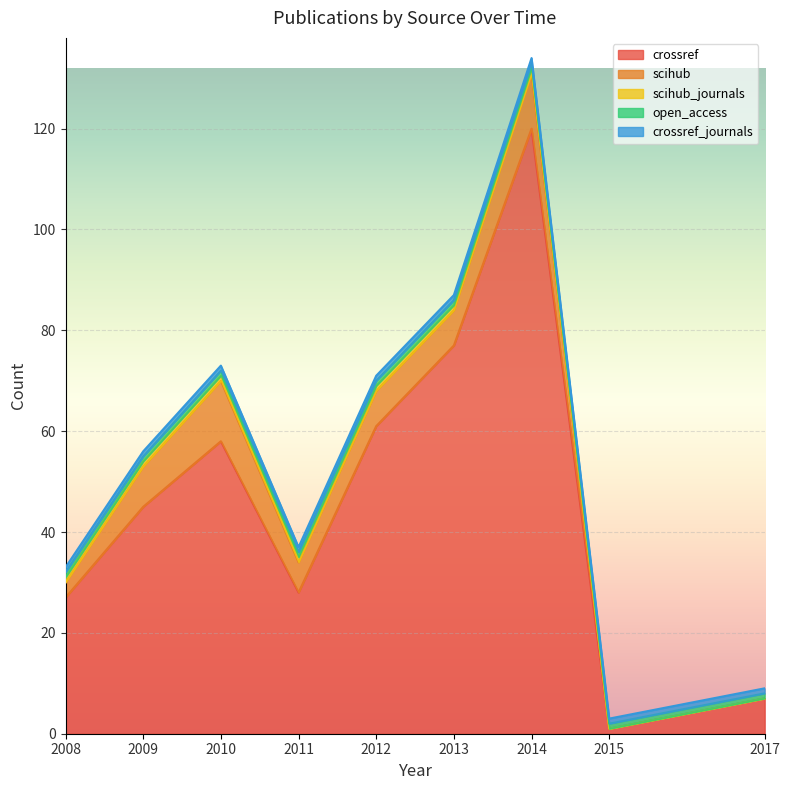

What is the average value of the crossref series?

47